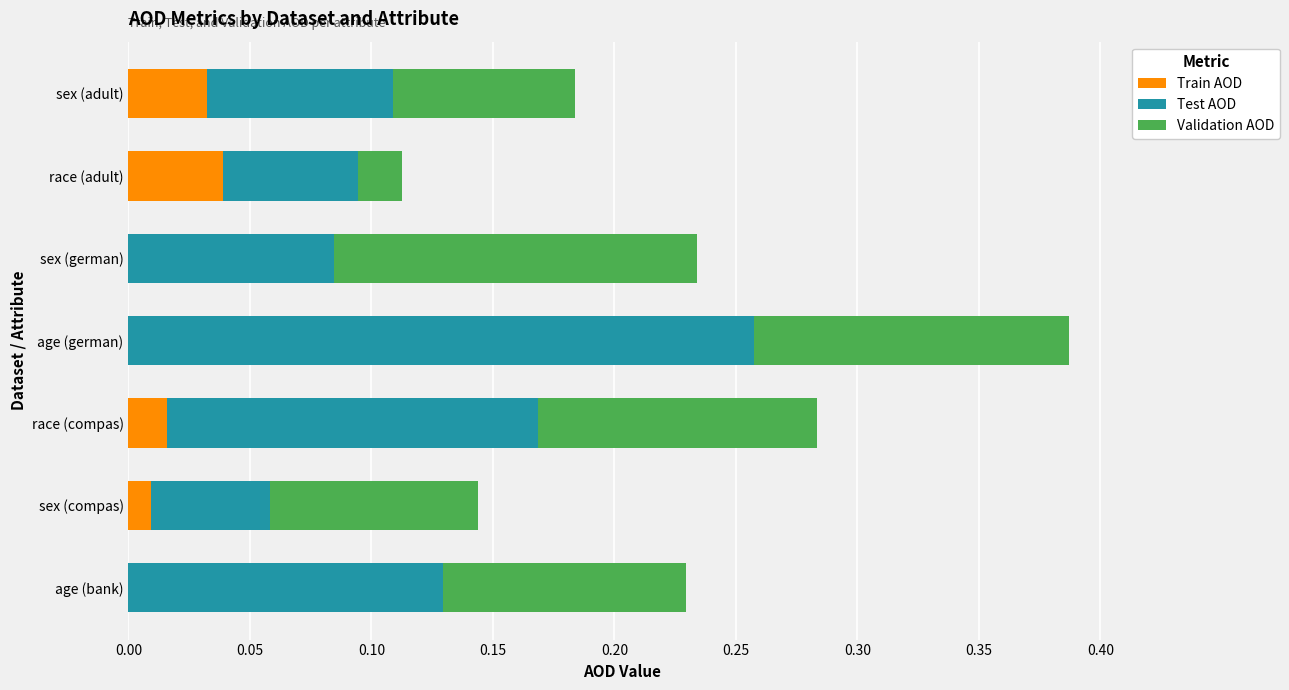

At which category is the sum across all series the highest?

age (german)